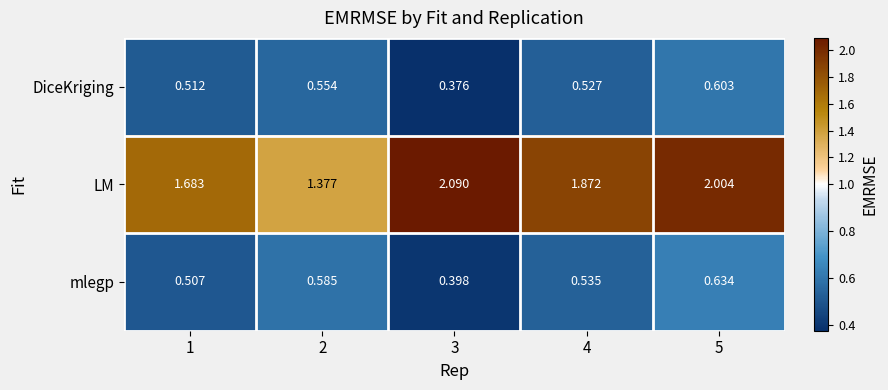

Between 3 and 5, which series saw the biggest shift?

mlegp